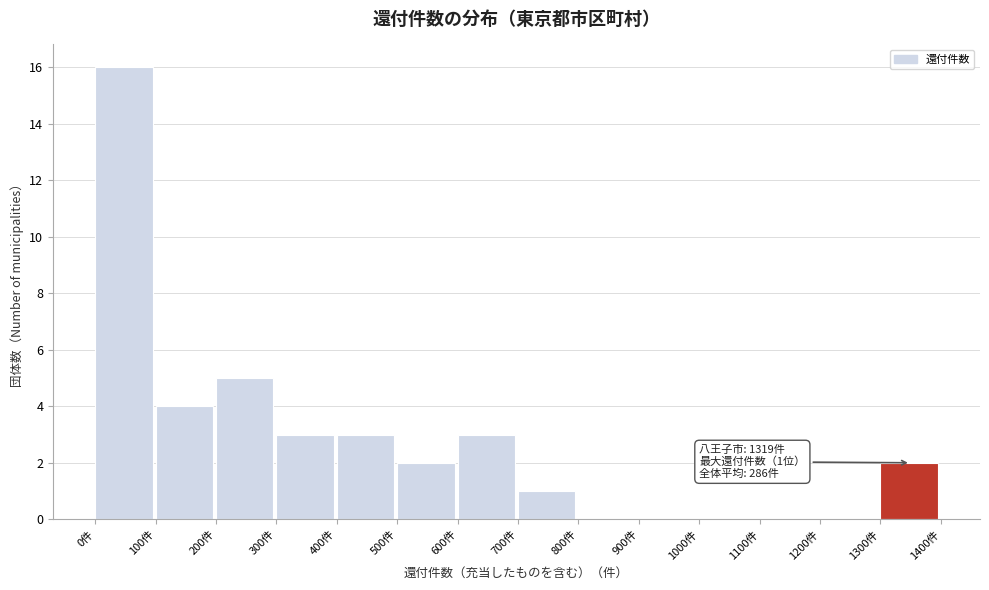

Over which range of the x-axis is the bar tallest?

0 to 100